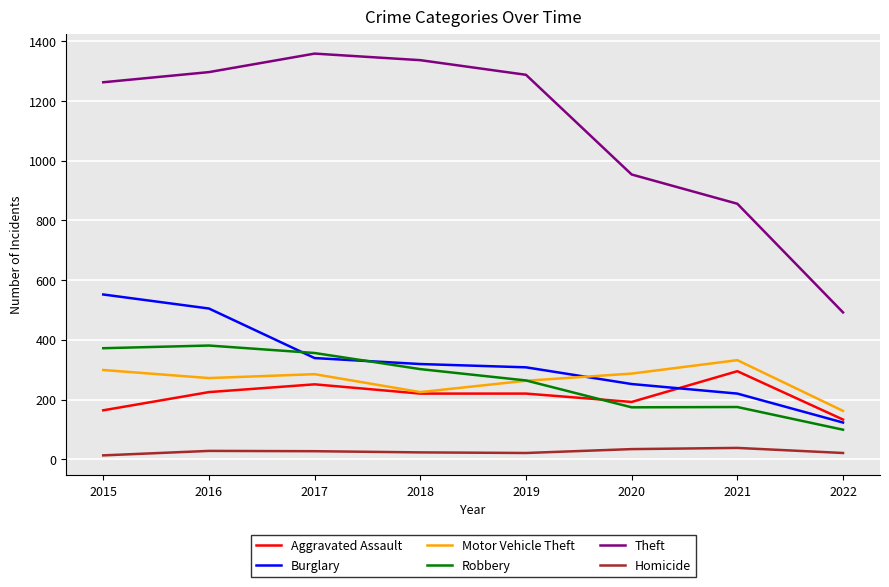

Which series has the largest range (max minus min)?

Theft